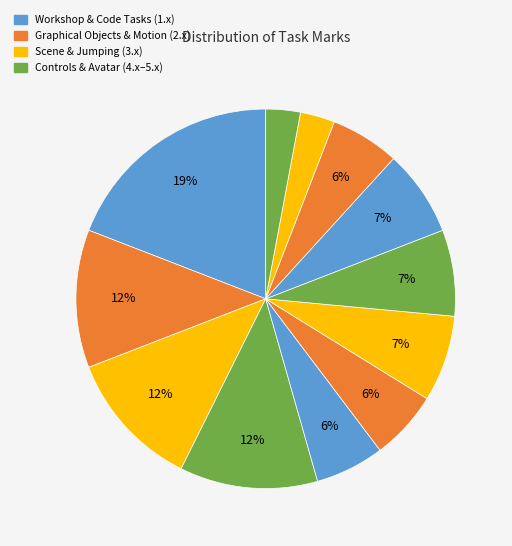

How many segments does this pie chart have?

12